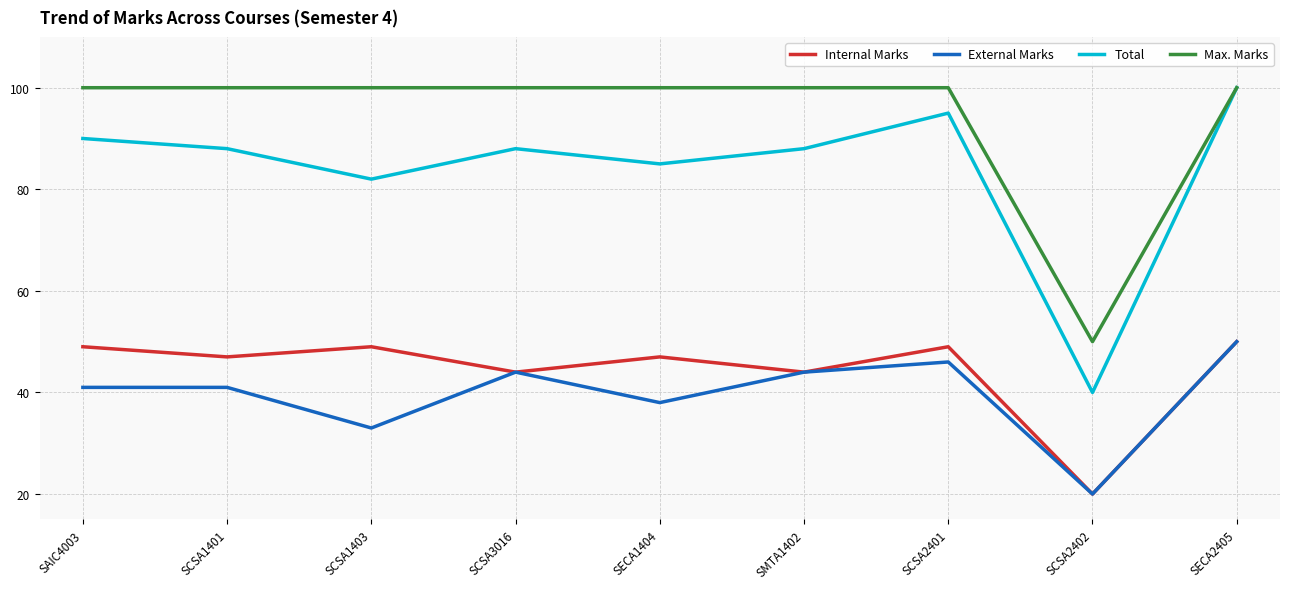

What is the average value of the Internal Marks series?

44